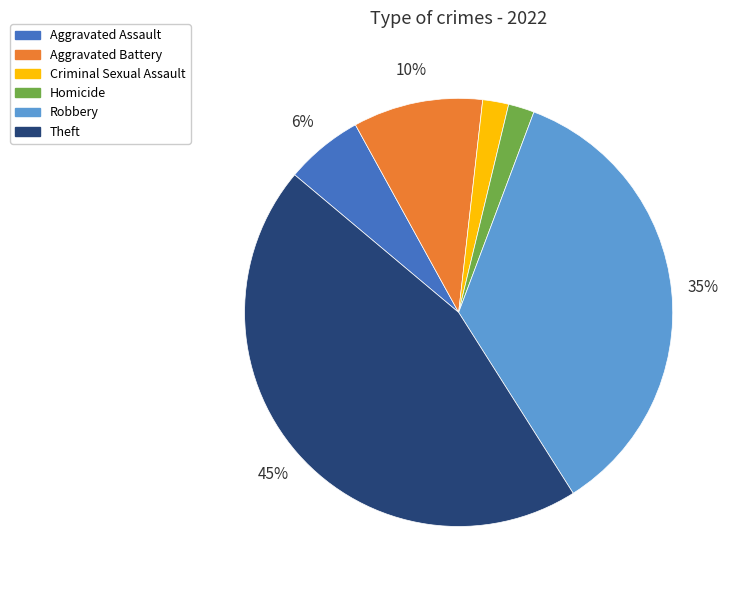

To the nearest percent, what portion does Theft represent?

45%